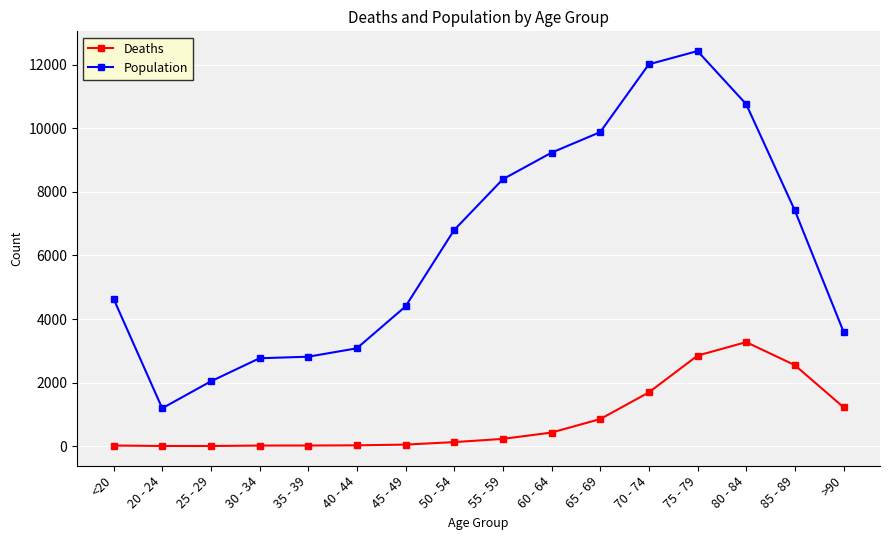

What is the highest value of the Population series?

12434